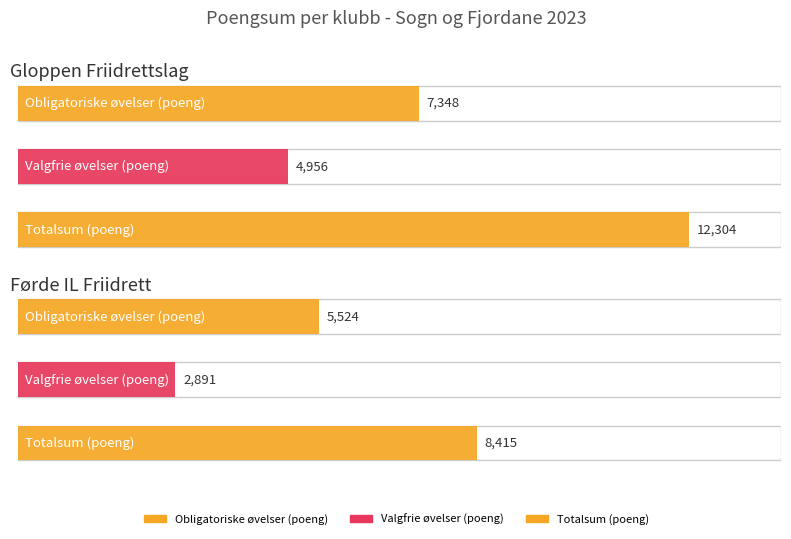

Which series changed the most between Gloppen Friidrettslag and Førde IL Friidrett?

Totalsum